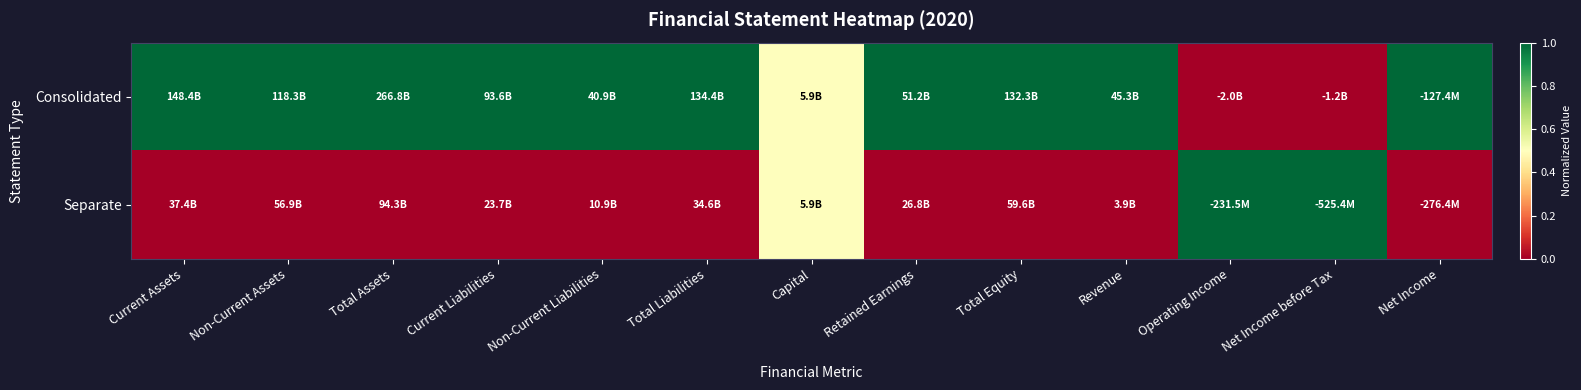

List the series in order of their overall mean, highest first.

Consolidated, Separate